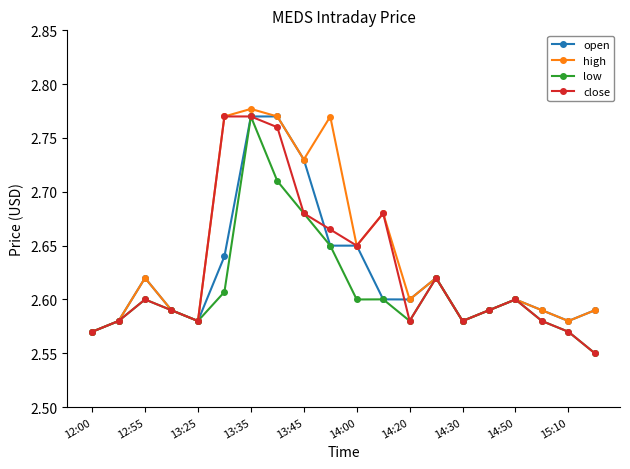

True or false: low has more than 0 points higher than both neighbors.

True